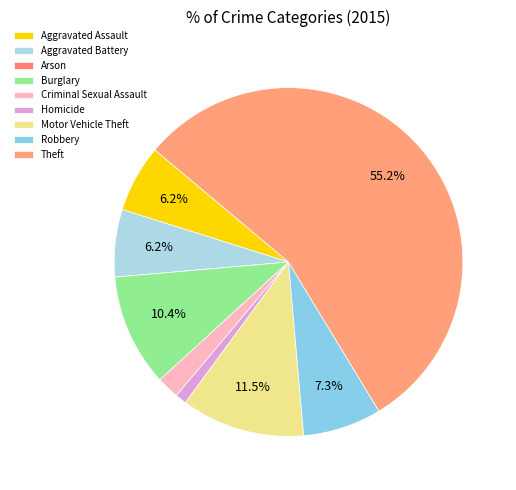

The Burglary slice represents 10% of the pie. True or false?

True